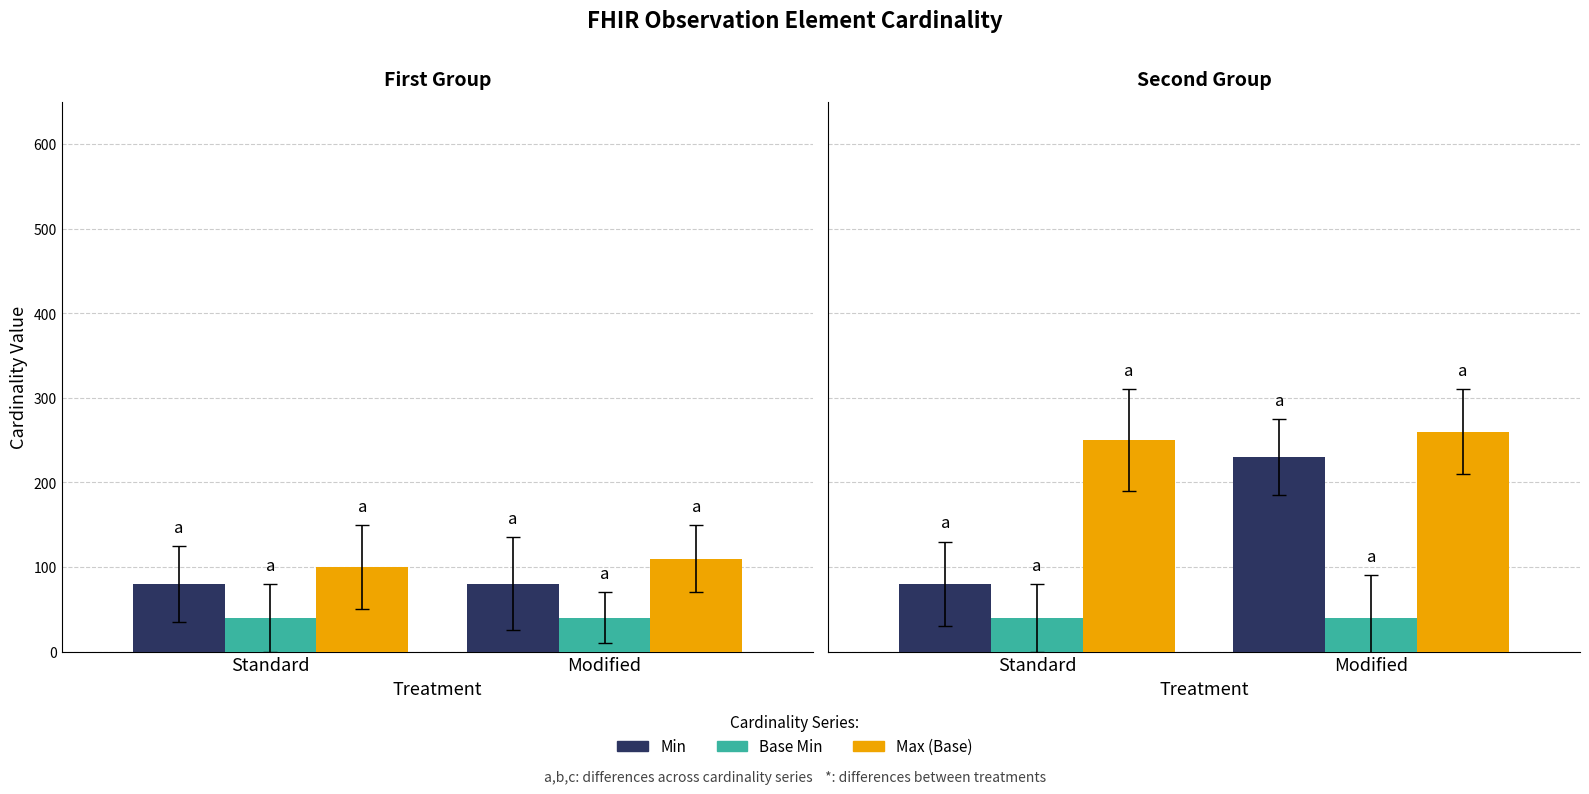

Is the value of Max (Base) at Standard greater than the value of Min at Standard?

Yes